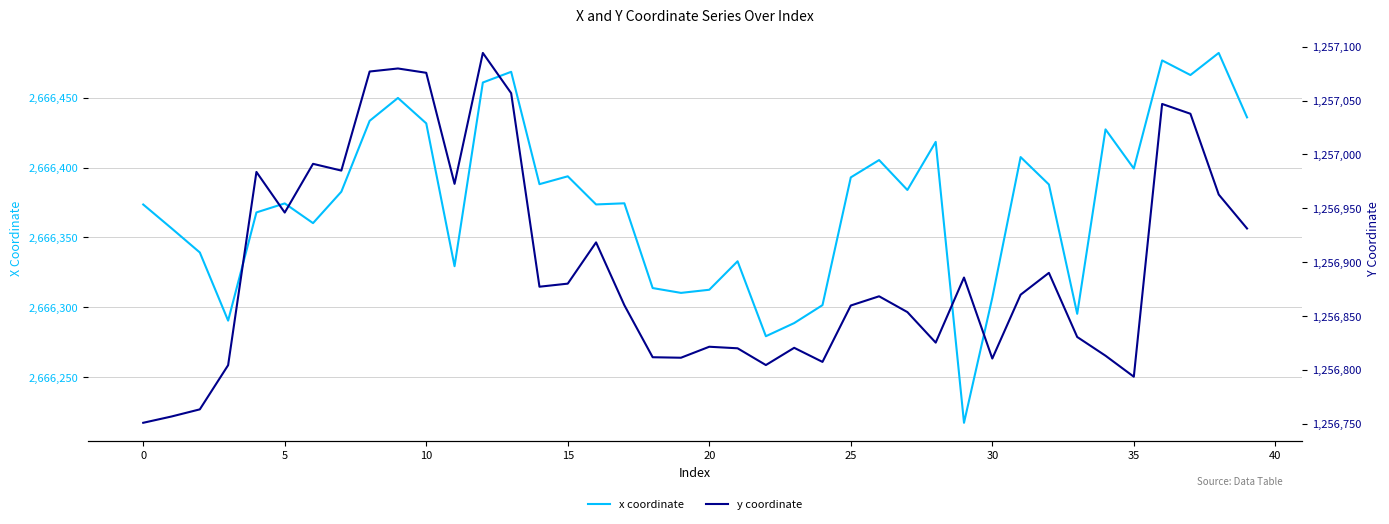

How many data points in x coordinate are less than 2666382?

20